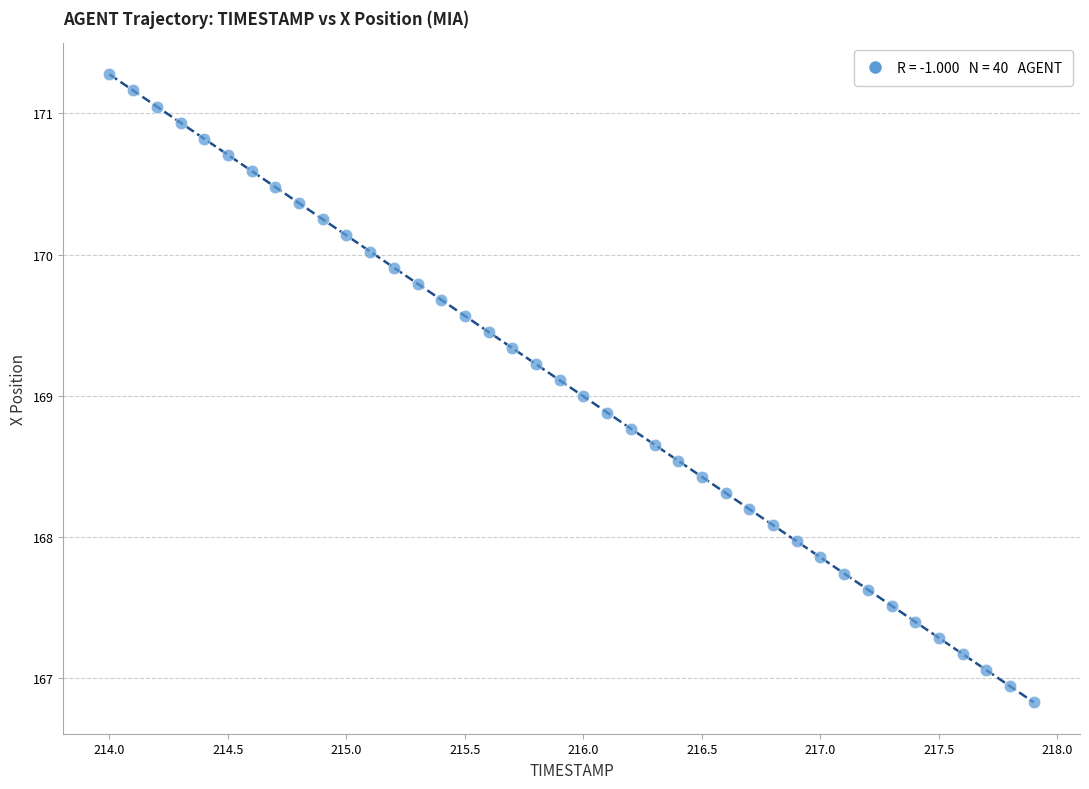

What is the range of X values (max minus min)?

3.9